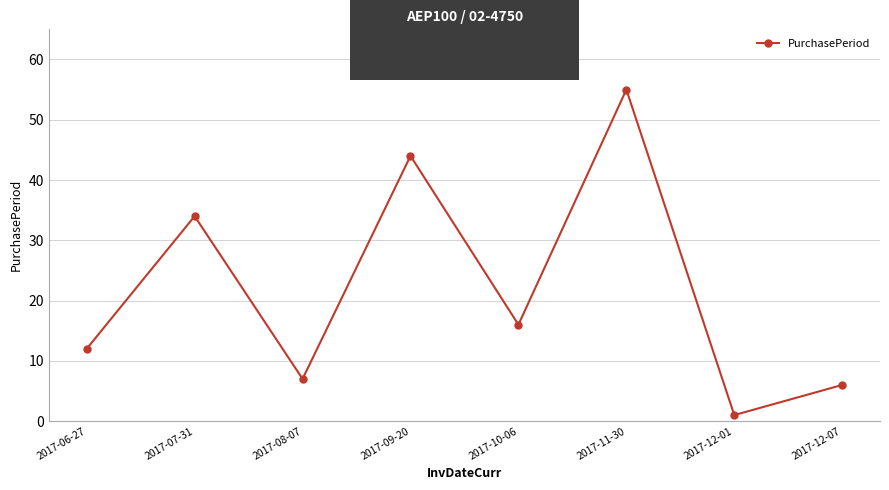

What is the sum of all values?

175